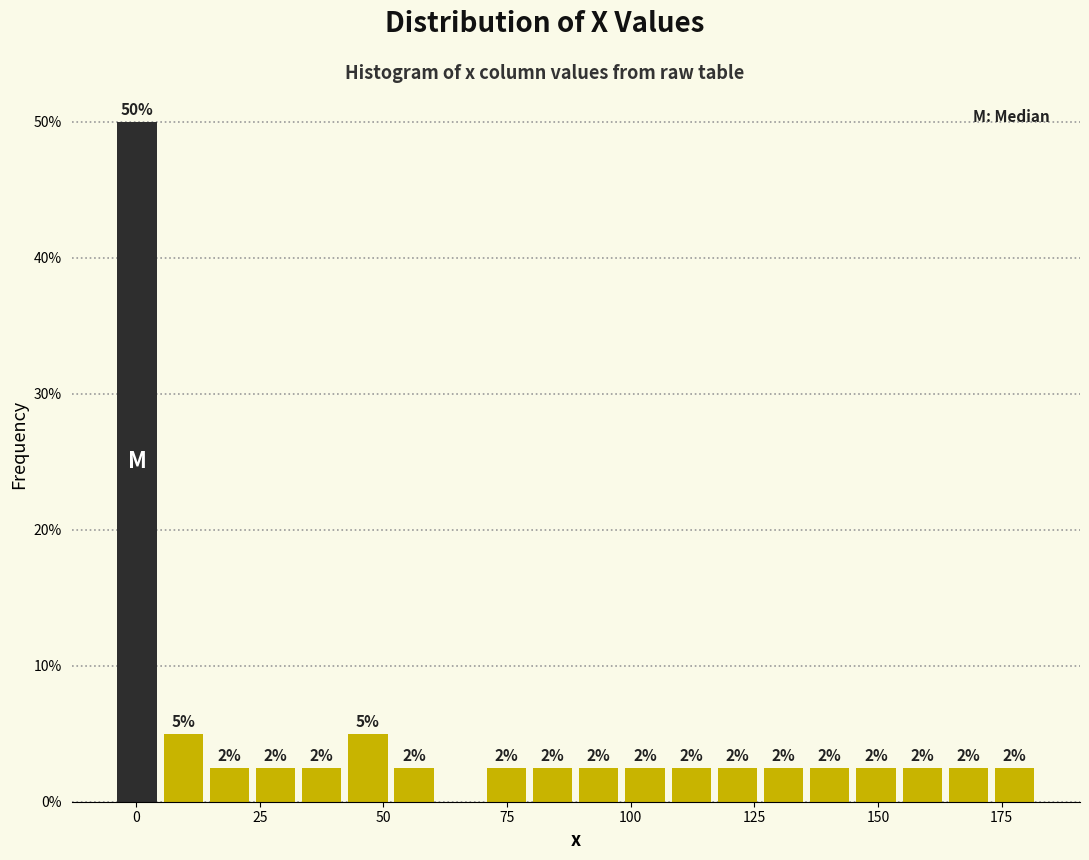

Around what value on the x-axis is the tallest bar? Give the approximate position of its centre, as read against the axis.

0